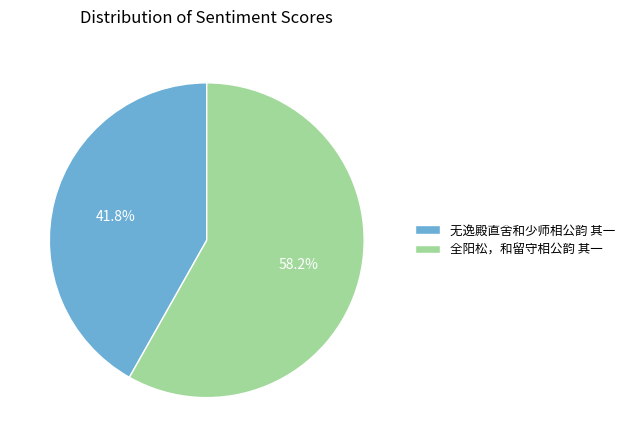

Which category has the smallest portion of the pie?

无逸殿直舍和少师相公韵 其一